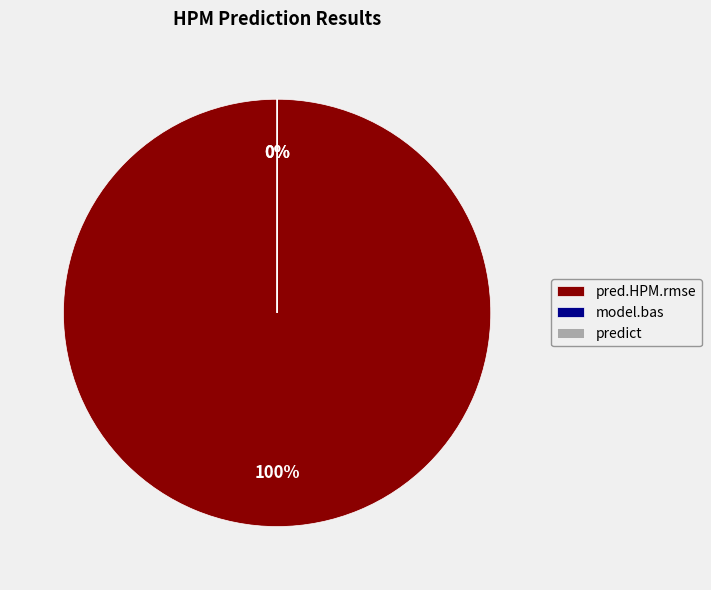

What percentage is the pred.HPM.rmse slice, to the nearest percent?

100%